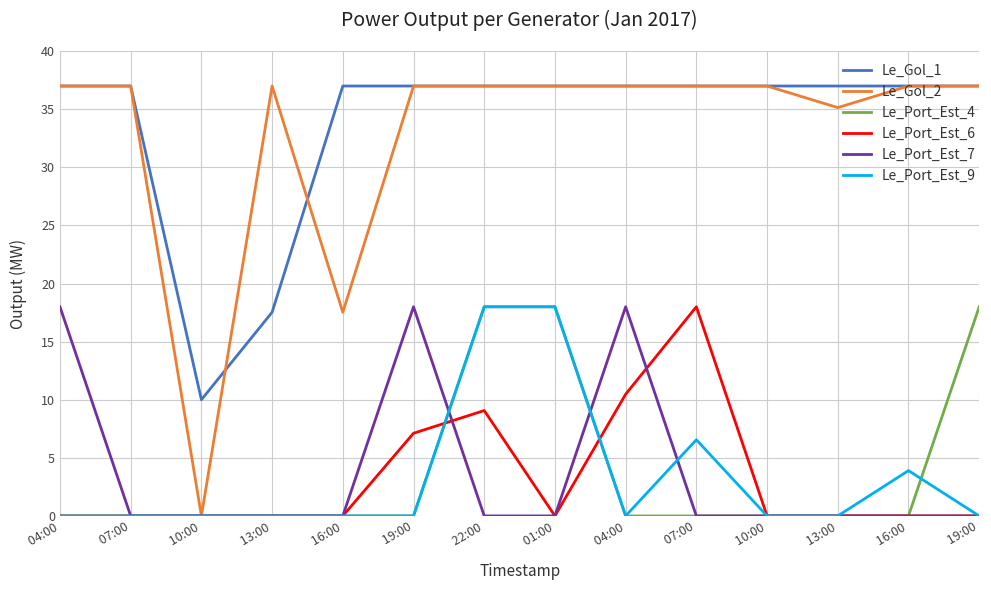

What are all the series names shown in the legend?

Le_Gol_1, Le_Gol_2, Le_Port_Est_4, Le_Port_Est_6, Le_Port_Est_7, Le_Port_Est_9